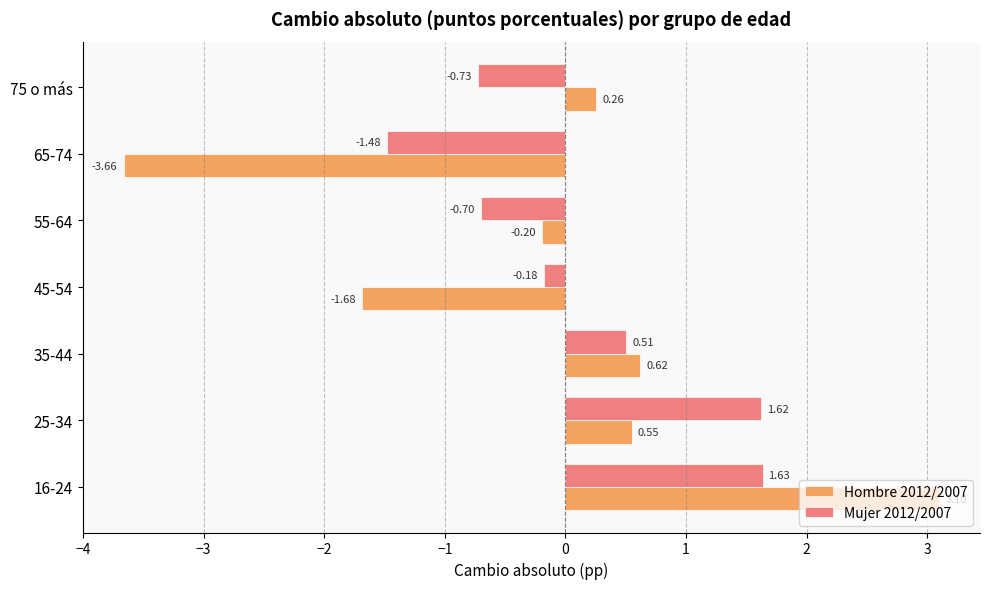

What is the difference between the maximum and minimum values in the Mujer 2012/2007 series?

3.1